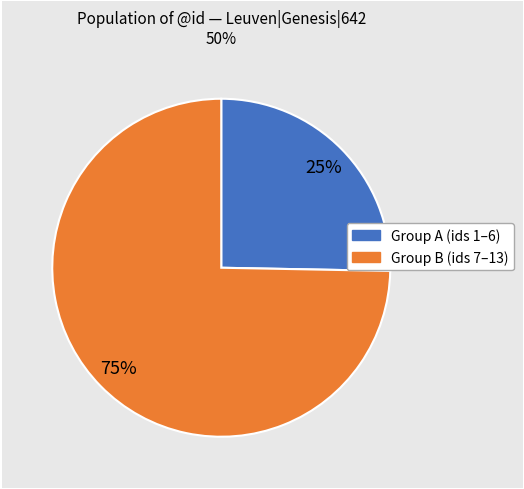

Is there any slice that represents more than half of the pie?

Yes